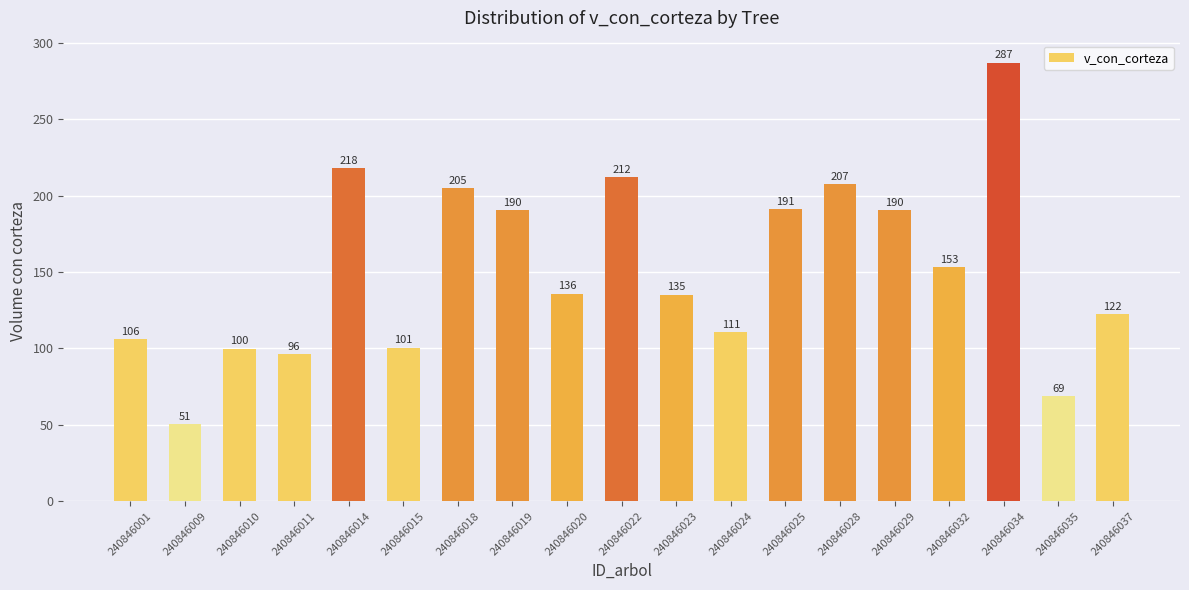

What is the difference between the values at 240846014 and 240846010?

118.4